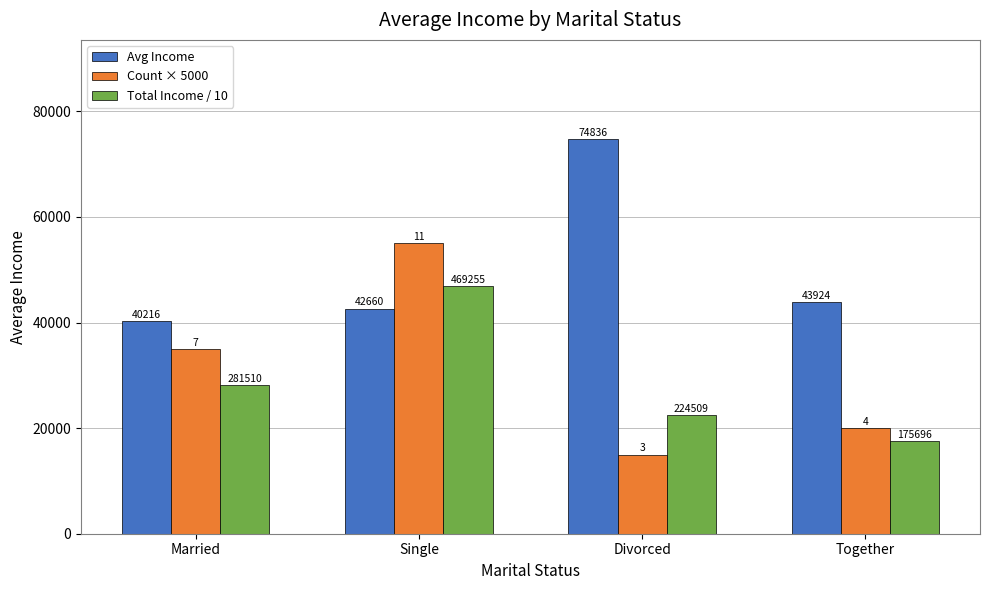

What is the label of the 1st bar from the right?

Together